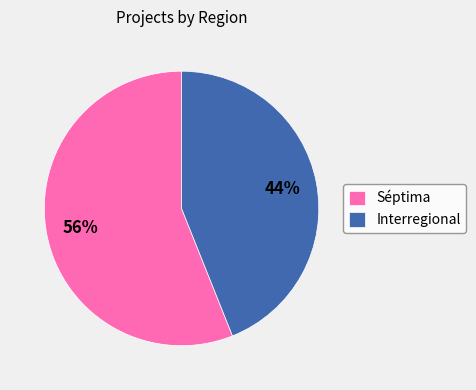

Is the sum of Interregional and Séptima greater than half?

Yes